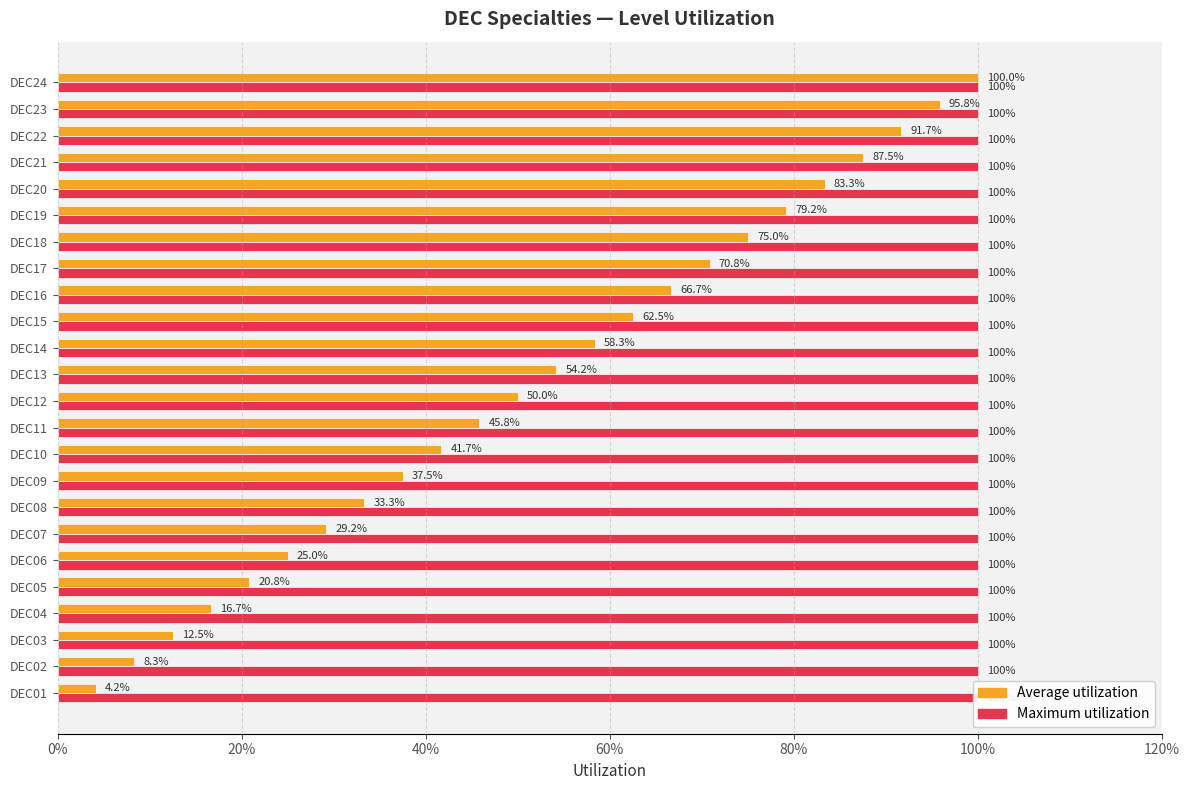

Rank the series by their maximum value, from highest to lowest.

Average utilization, Maximum utilization